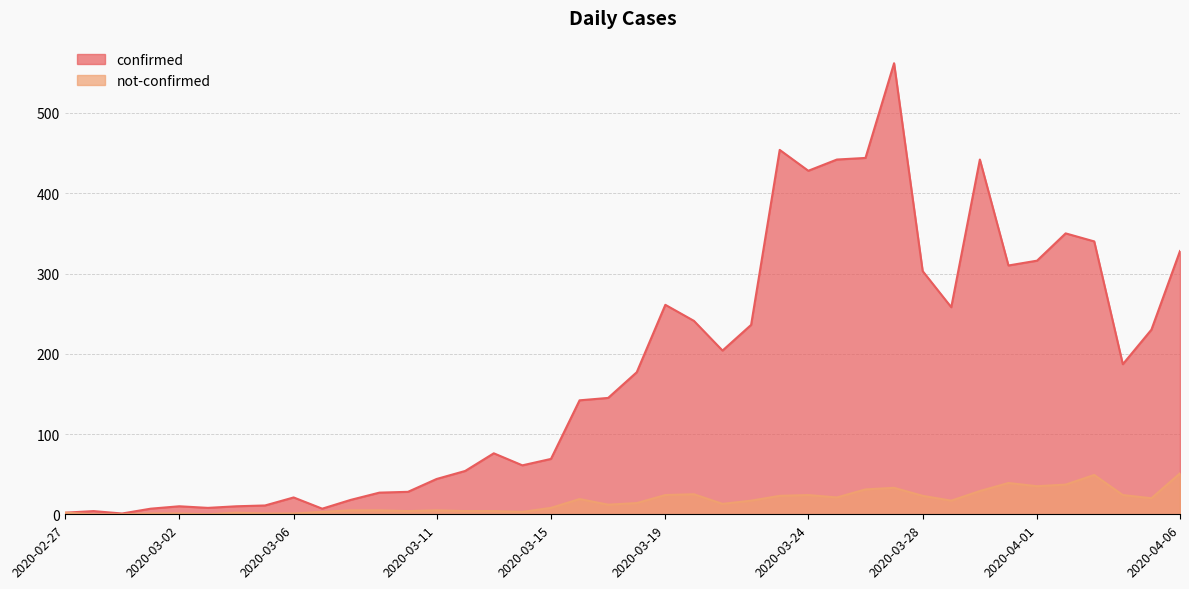

Rank the series at 2020-03-04 from highest to lowest value.

confirmed, not-confirmed